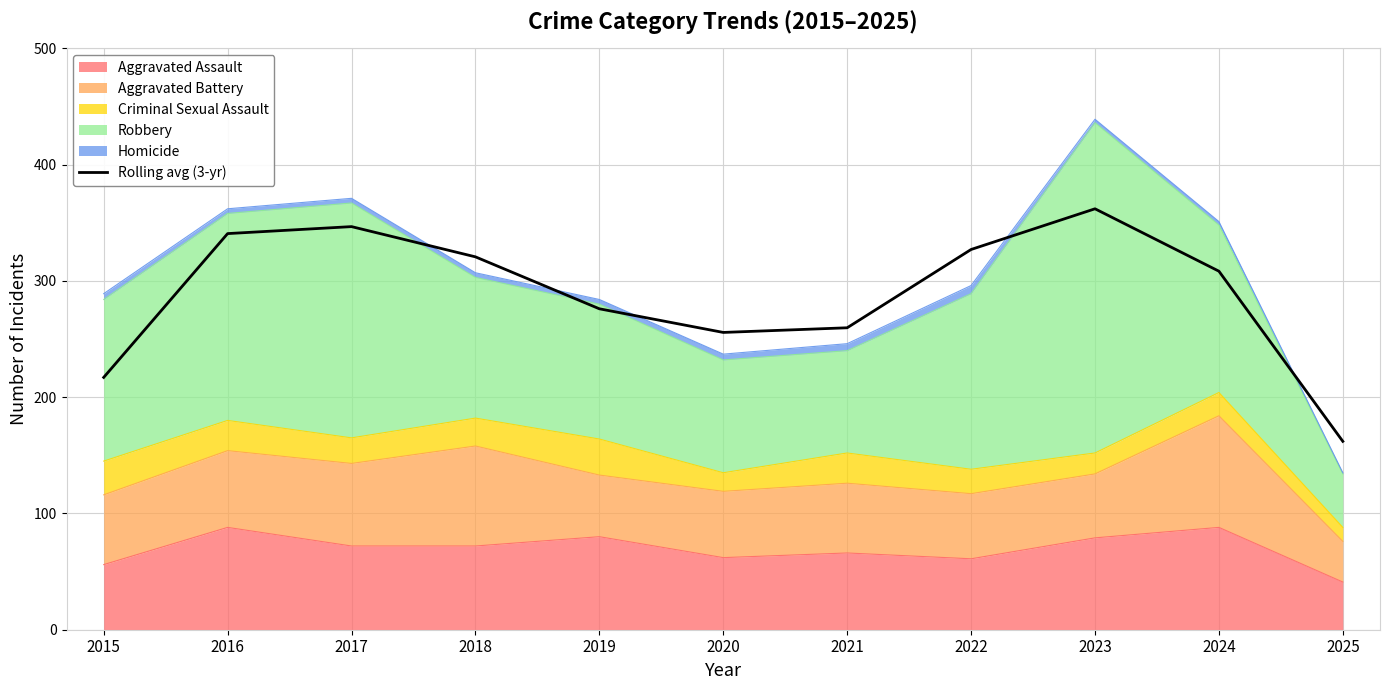

Reading left to right, what are all the values shown in this chart?

2015=217.0	2016=340.7	2017=346.7	2018=320.7	2019=276.0	2020=255.7	2021=259.7	2022=327.0	2023=362.0	2024=308.3	2025=162.0